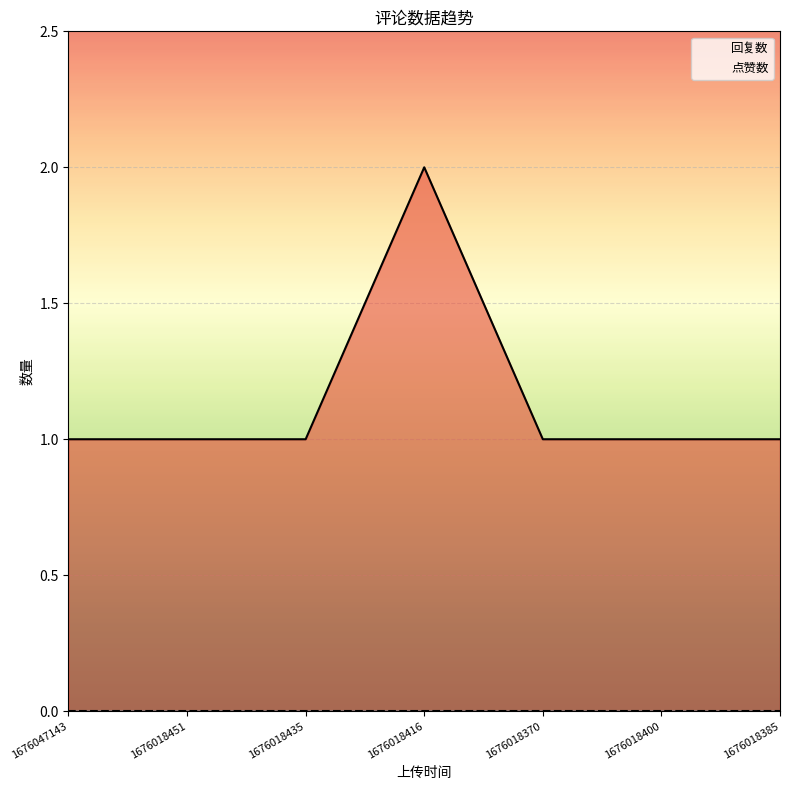

Is it true that the value at 1676018400 is 1?

True